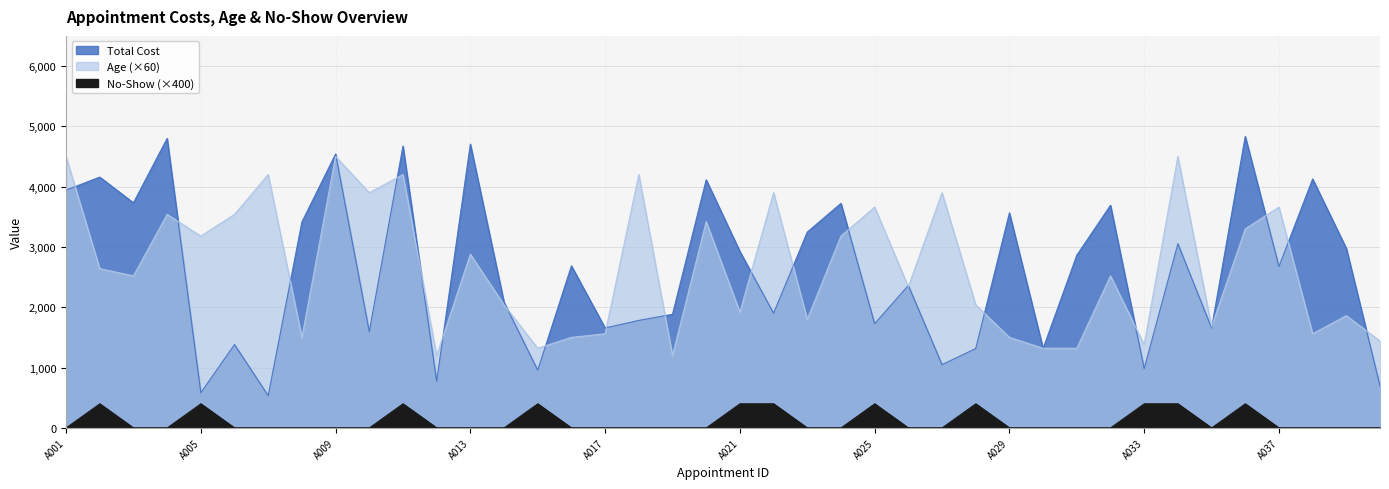

At which category does the chart reach its minimum across all series?

A001